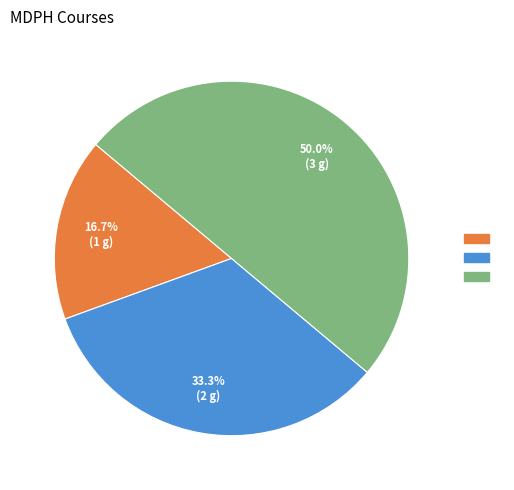

How many segments does this pie chart have?

3